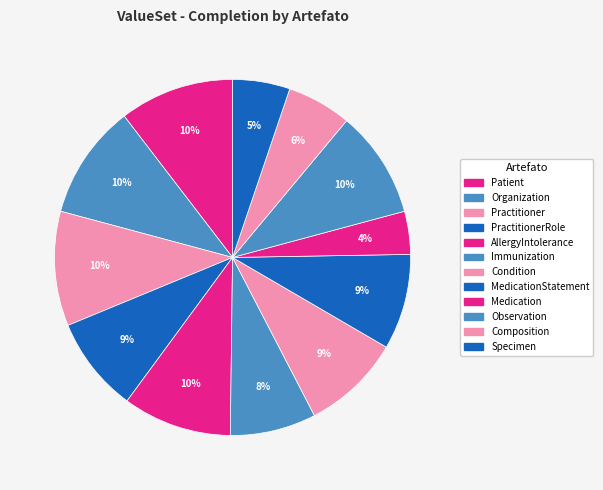

Count the number of slices in the pie.

12